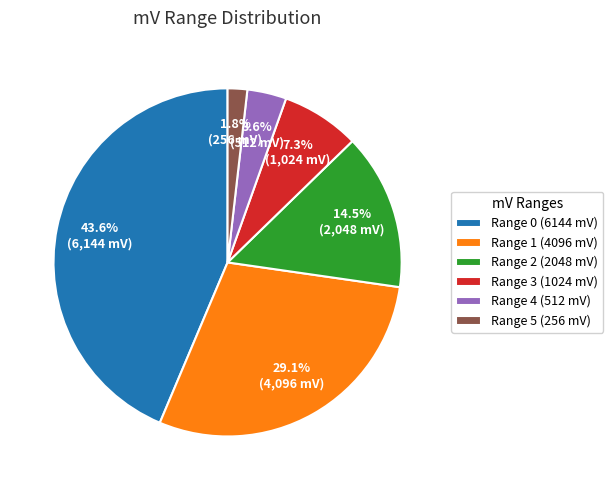

Rank the categories by value from highest to lowest.

Range 0 (6144 mV), Range 1 (4096 mV), Range 2 (2048 mV), Range 3 (1024 mV), Range 4 (512 mV), Range 5 (256 mV)